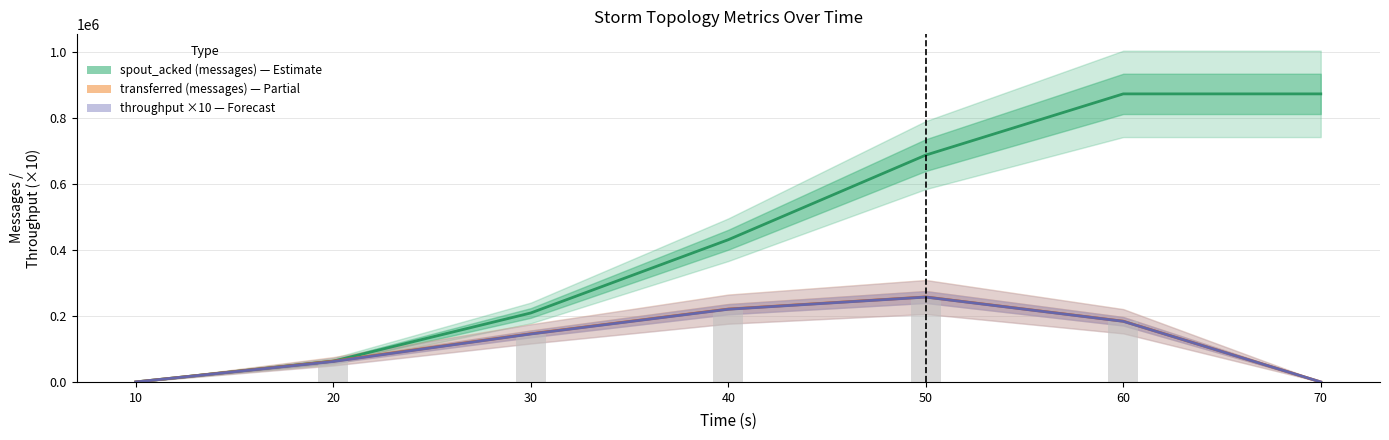

What is the value of the throughput ×10 (messages/s) bar at the 2nd from the left?

61910